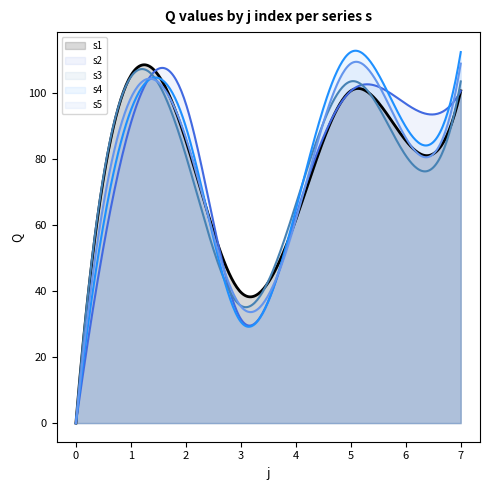

What is the value of the s4 point at the 5th from the left?

64.7